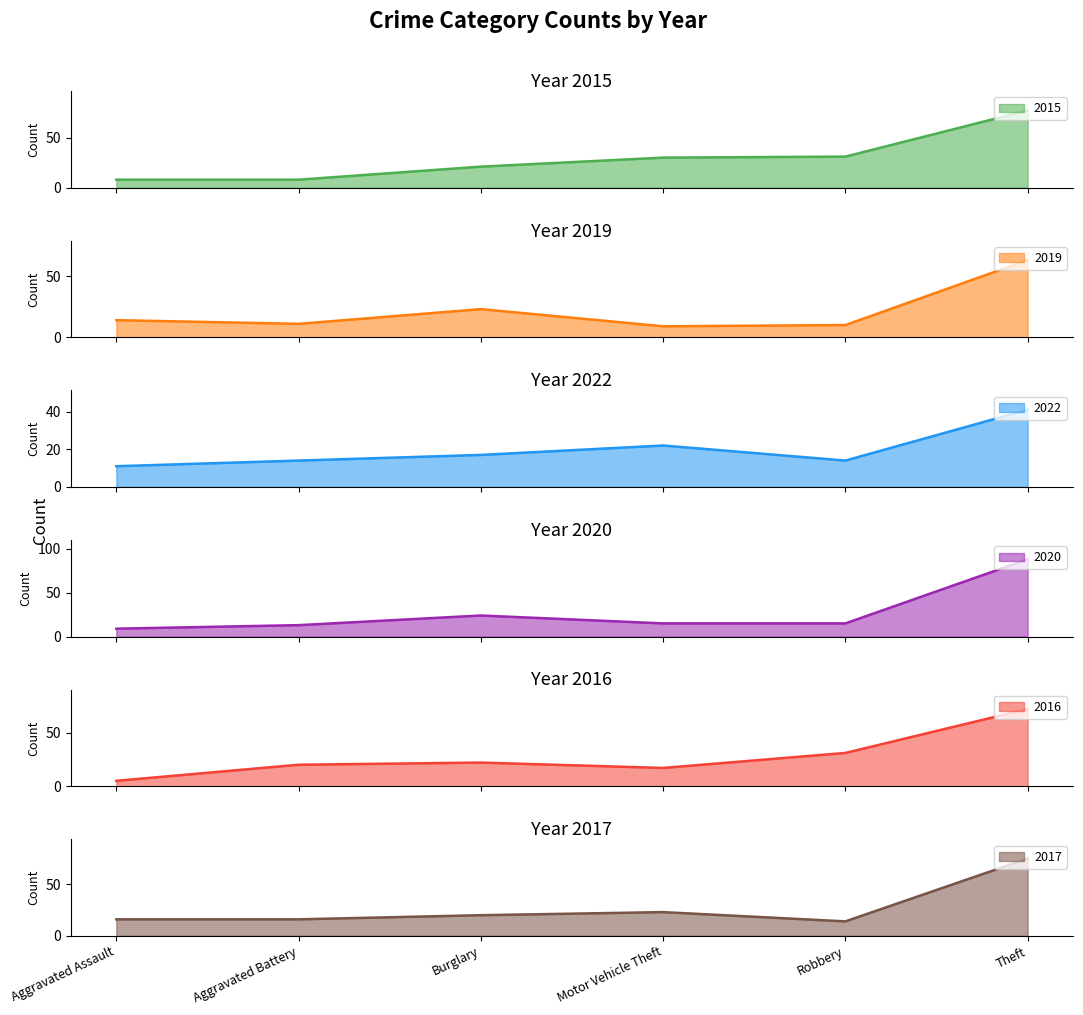

True or false: 2016 has a value of 42 at Robbery.

False